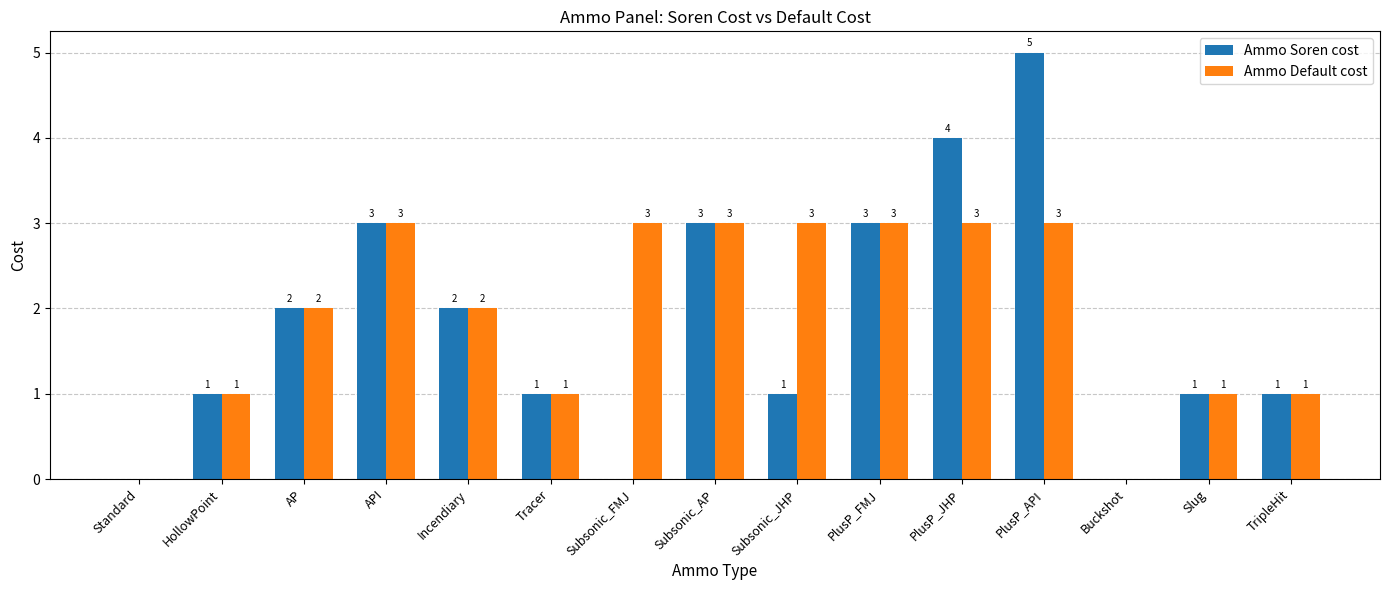

The Ammo Default cost series shows 0 at Standard. True or false?

True